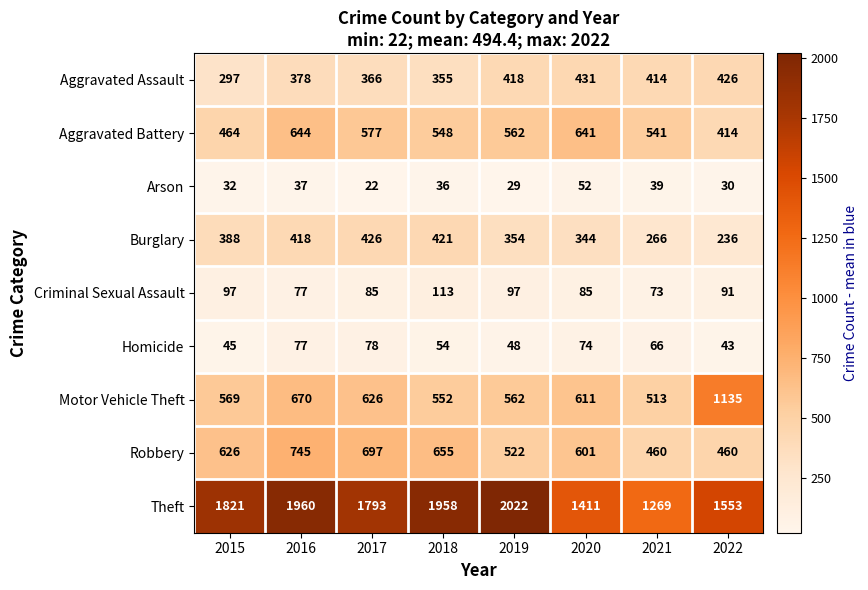

What is the smallest value displayed?

22